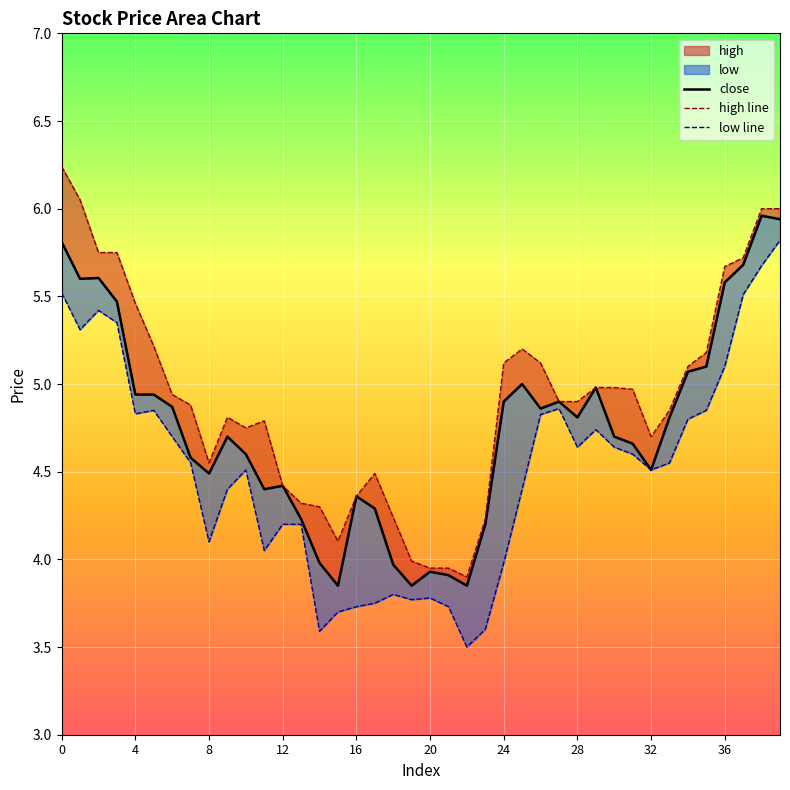

In high line, how many points are lower than both neighbors (excluding endpoints)?

5